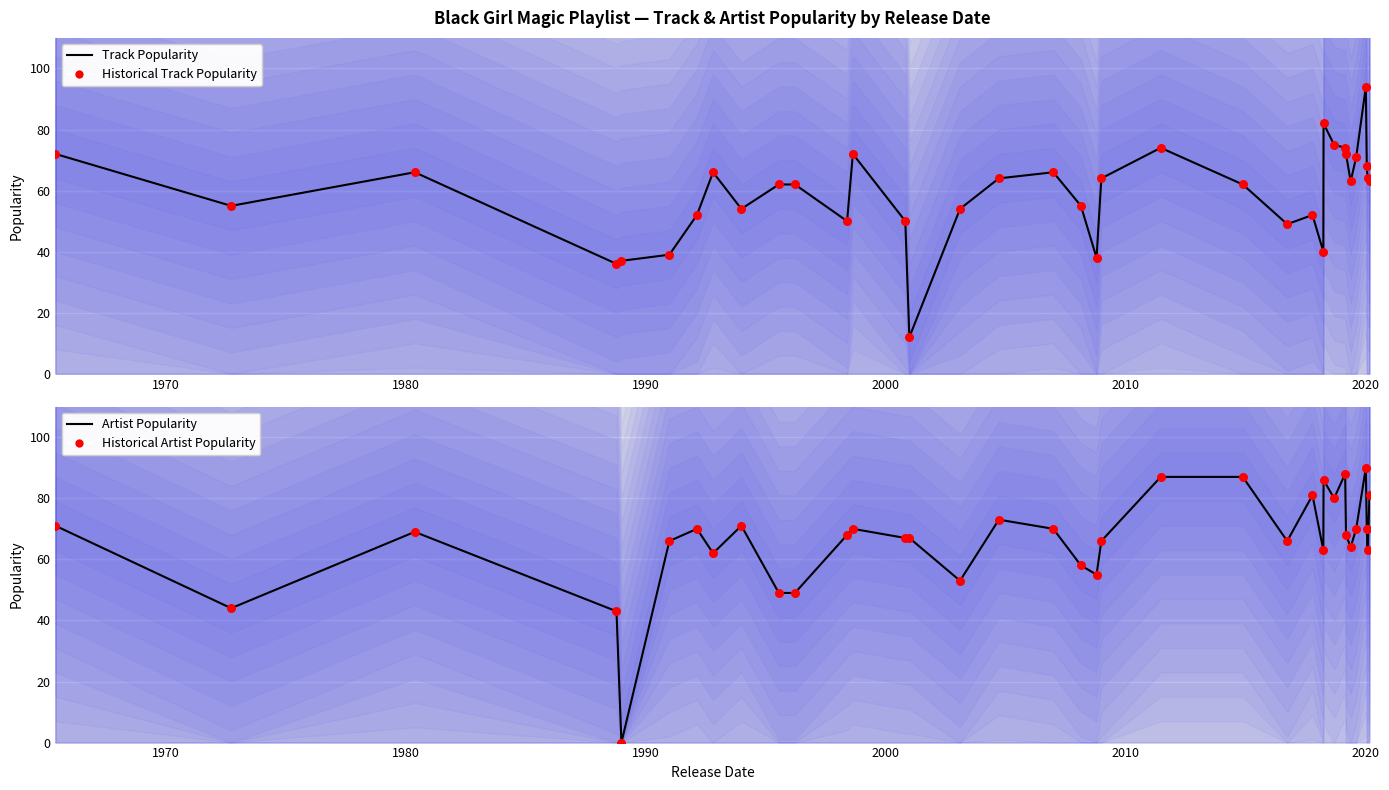

Which series has the largest Y range (max minus min)?

Artist Popularity (mean)